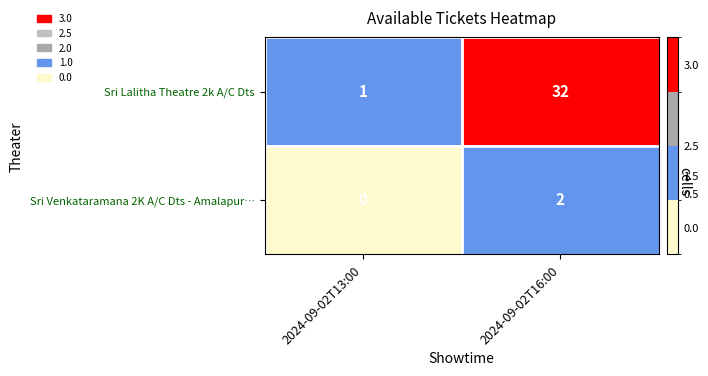

Which series has the widest spread of values?

Sri Lalitha Theatre 2k A/C Dts